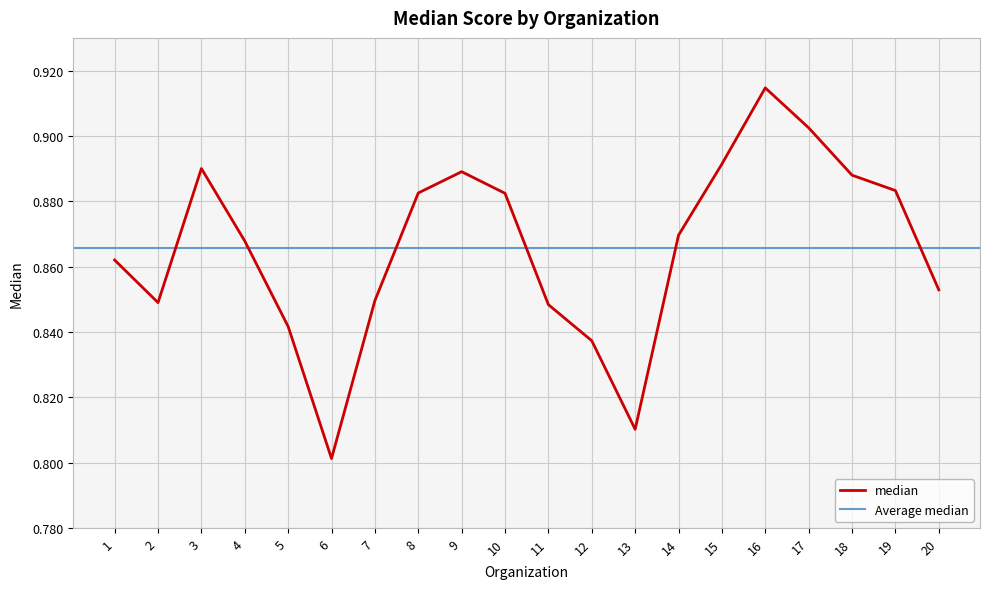

How many points are lower than both their immediate neighbors (excluding endpoints)?

3